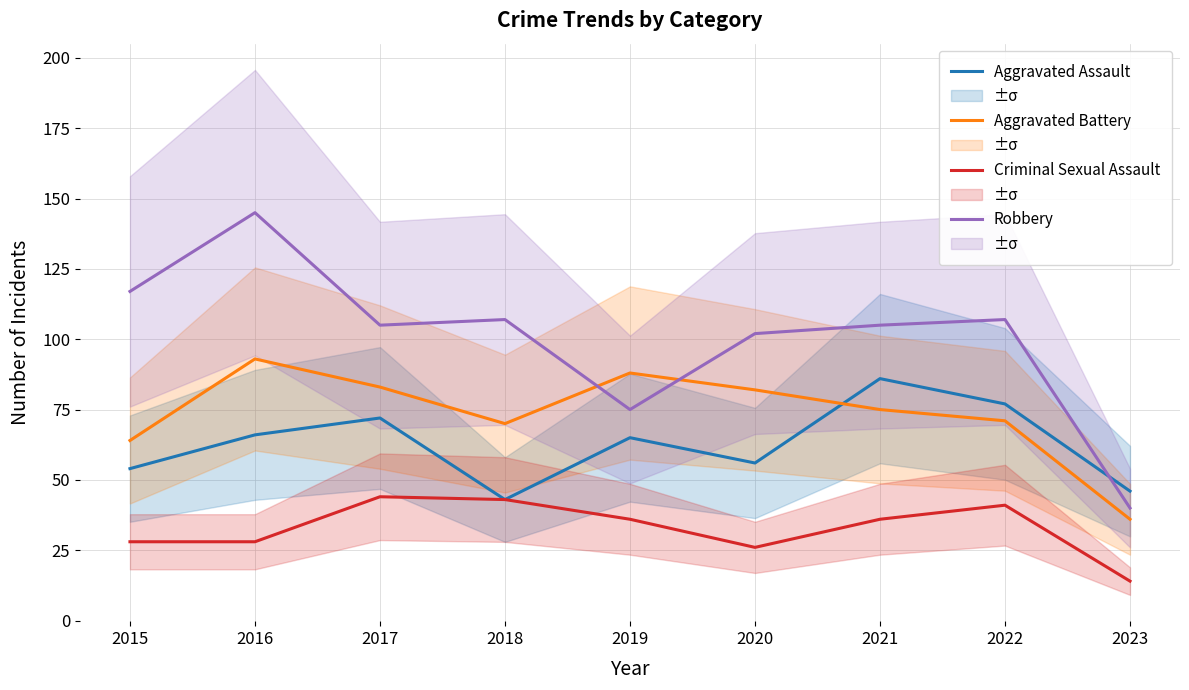

Rank the series by their average value, from highest to lowest.

Robbery, Aggravated Battery, Aggravated Assault, Criminal Sexual Assault